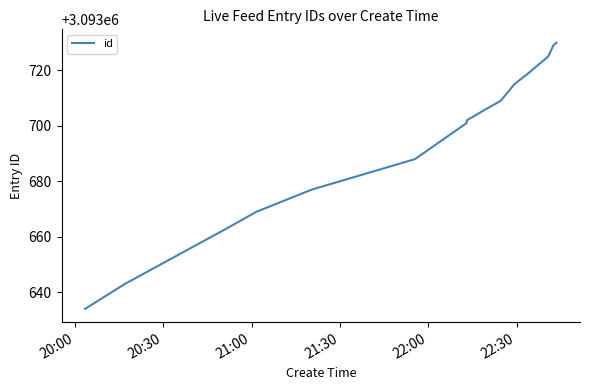

What is the greatest value displayed?

3093730